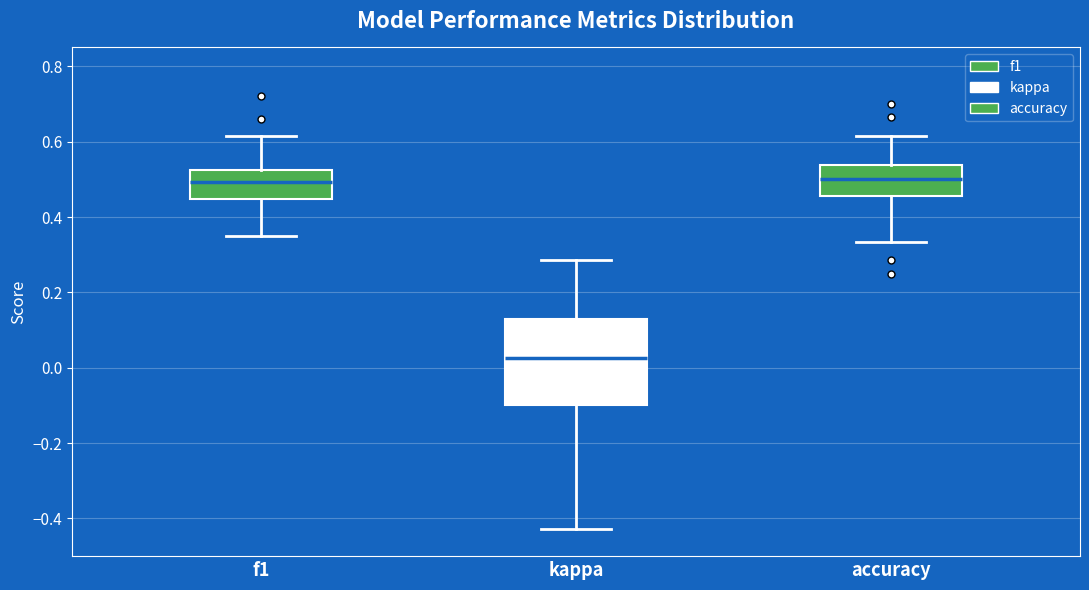

Comparing the boxes themselves (not the whiskers), which one is the tallest?

kappa